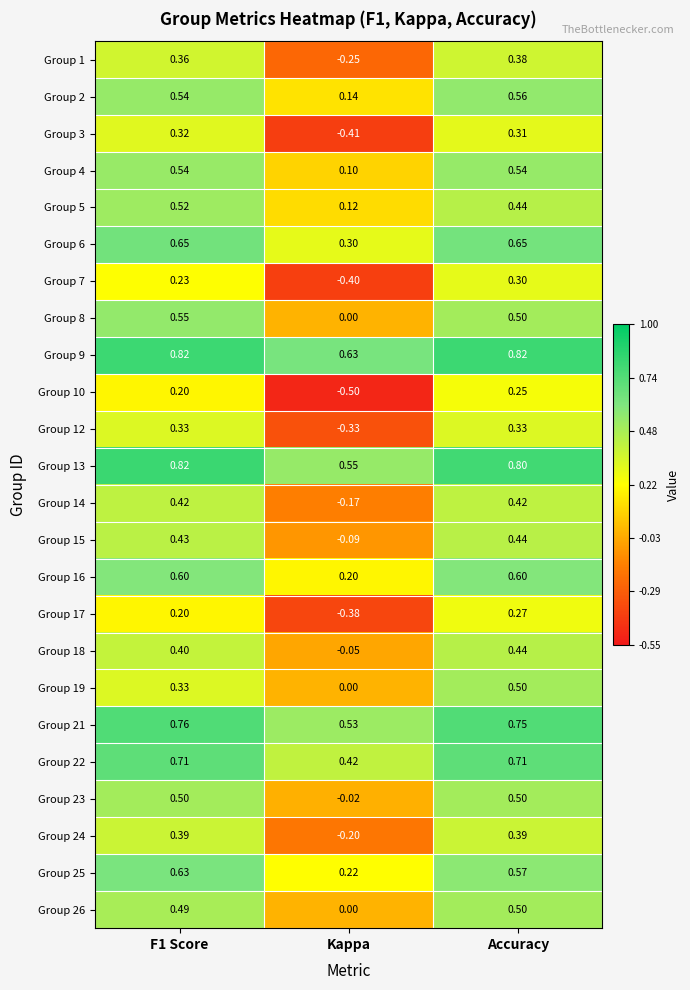

Which series changed the most between F1 Score and Accuracy?

Group 19